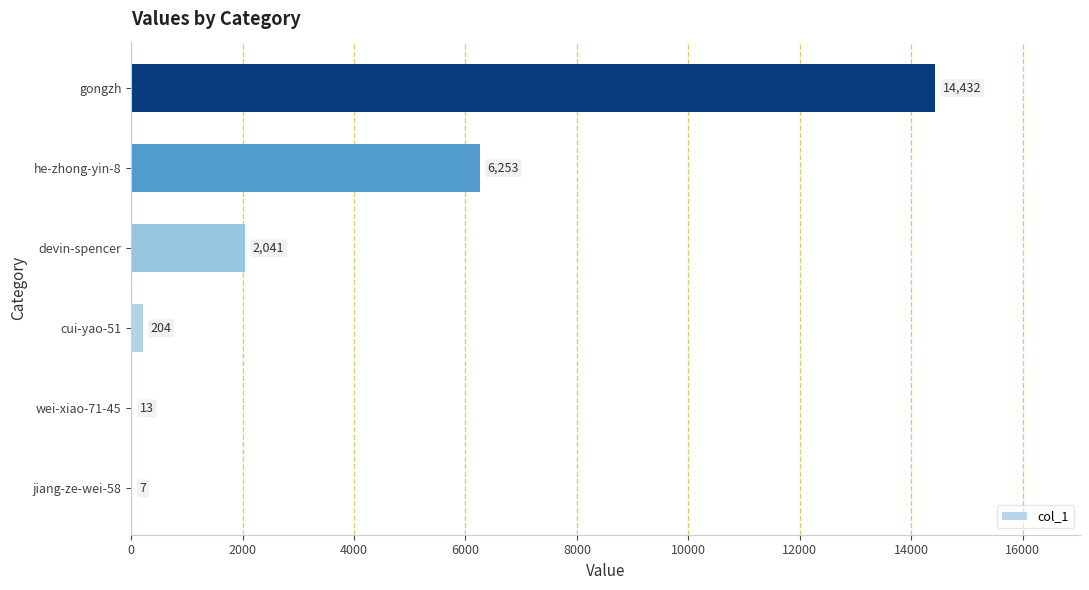

Between cui-yao-51 and jiang-ze-wei-58, which is larger?

cui-yao-51